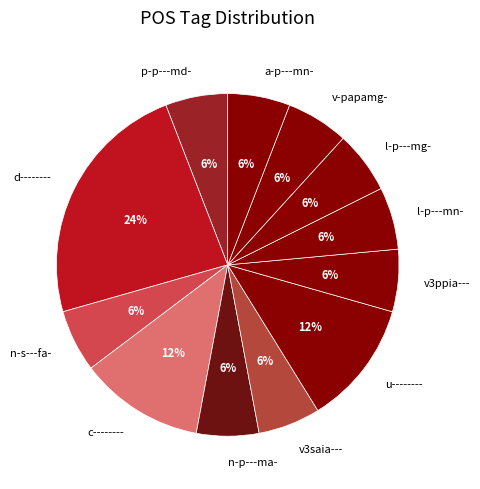

Does v3ppia--- account for over 50% of the chart?

No